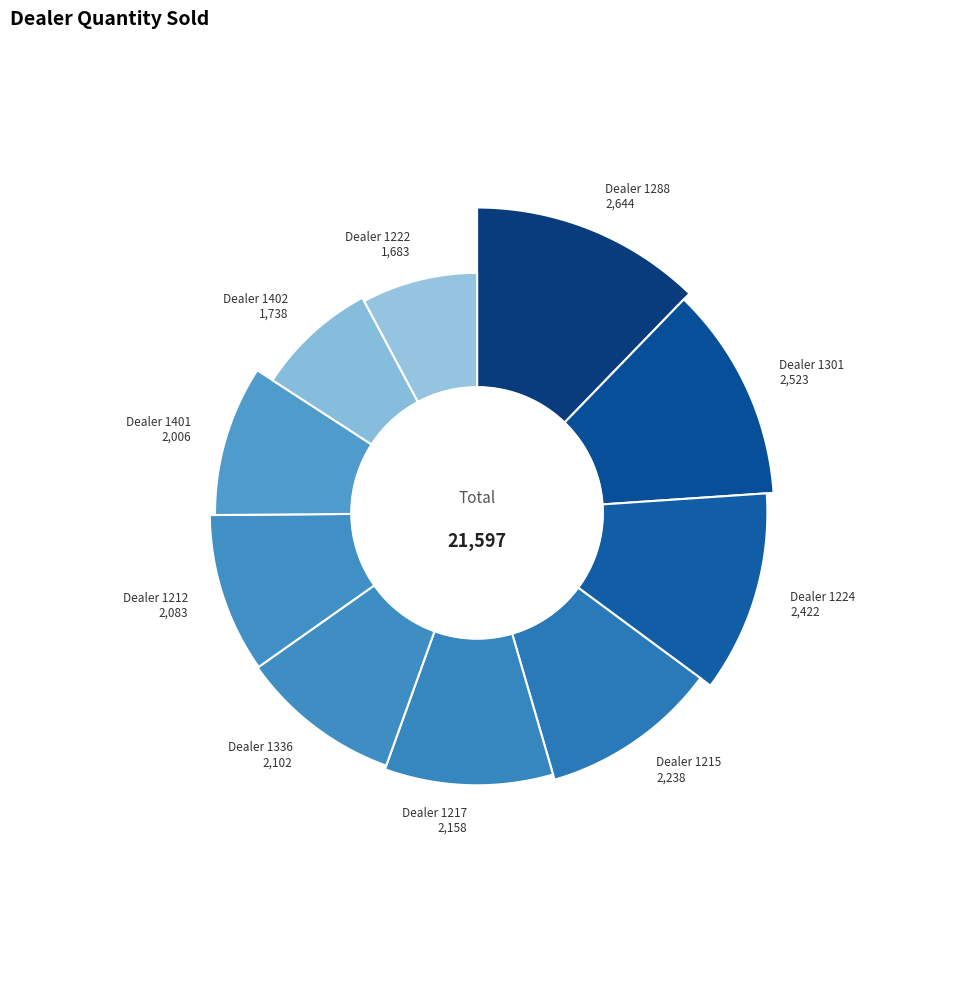

True or false: 1336 accounts for 10% of the total.

True